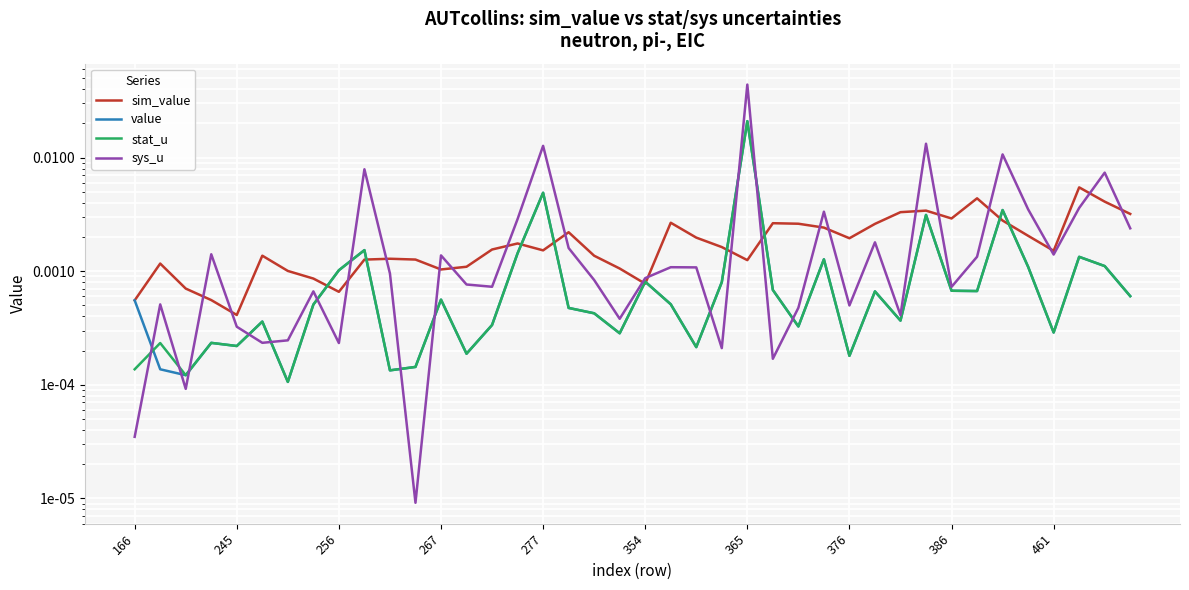

How many distinct data groups are displayed?

4